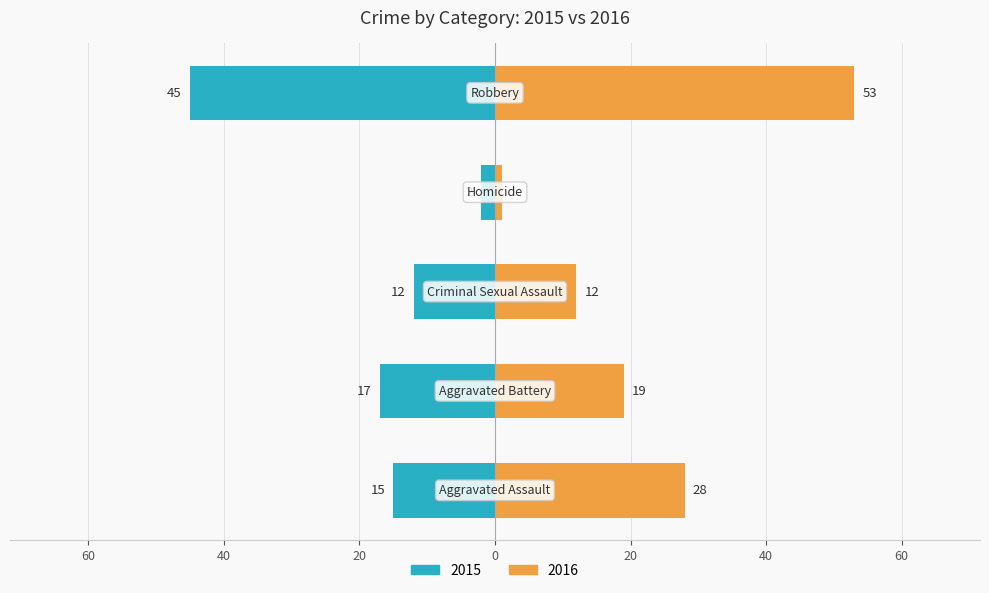

Read the 2015 value at Aggravated Battery, to the nearest 10.

20